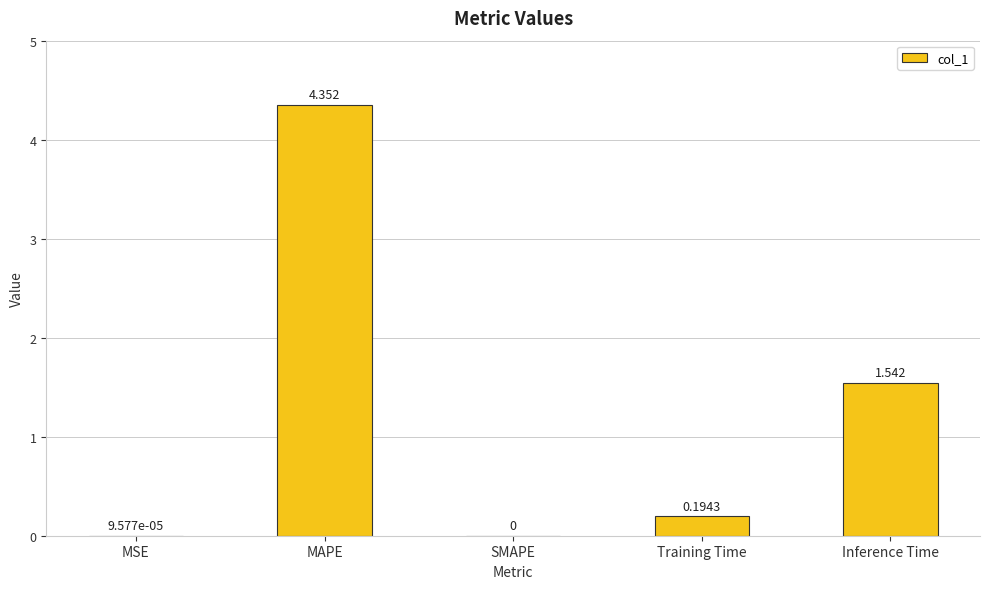

How many series are shown in this chart?

1